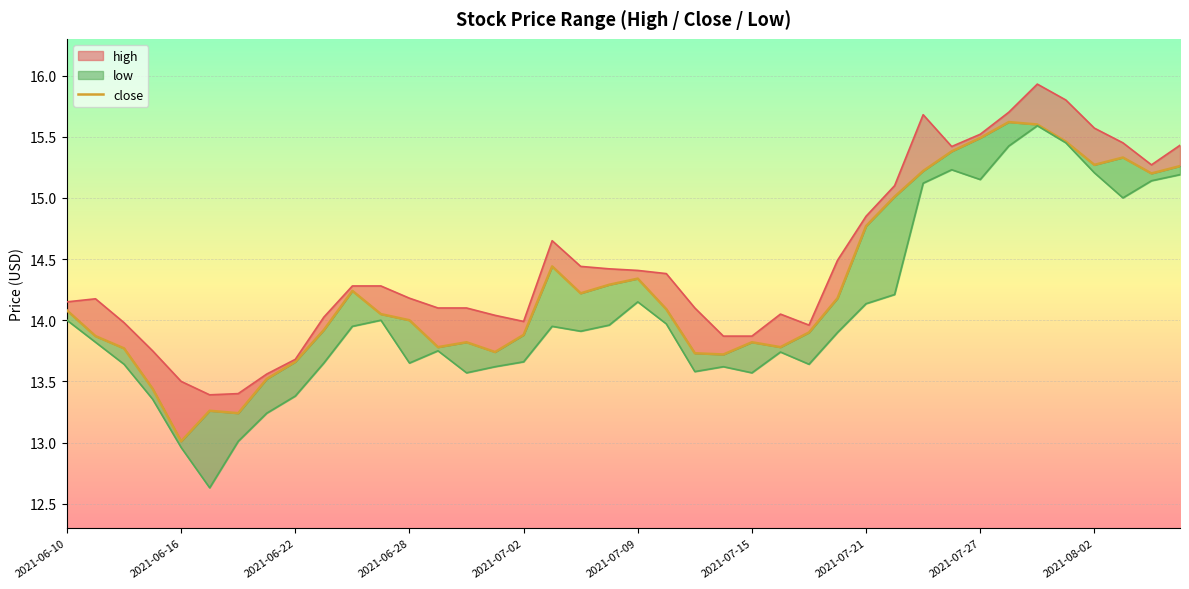

What position from the left is 39?

40